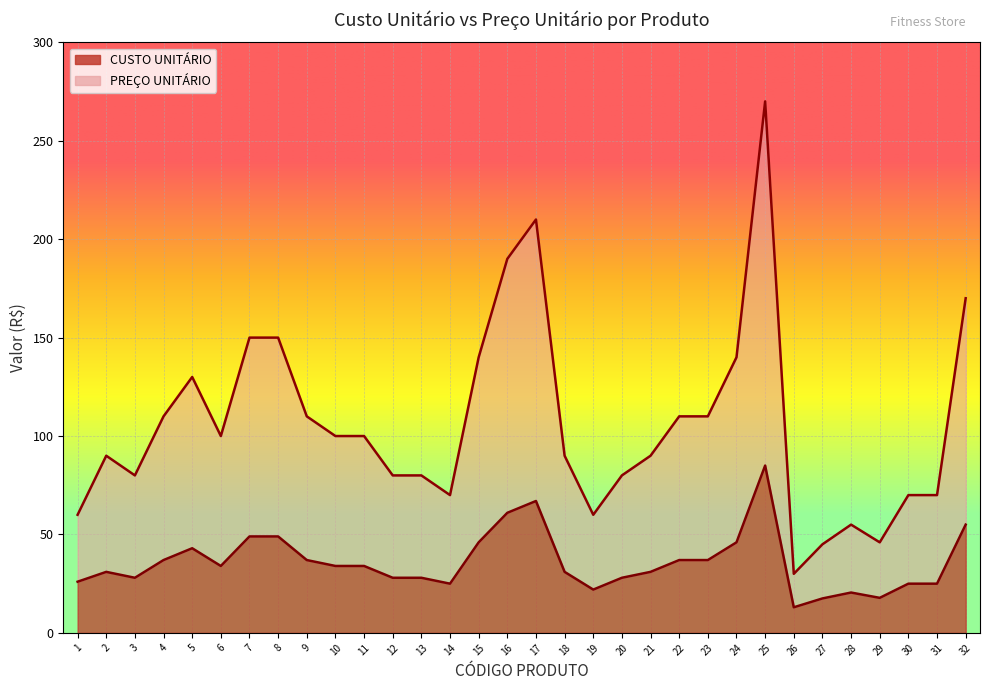

Where does the PREÇO UNITÁRIO series first go above 99?

4